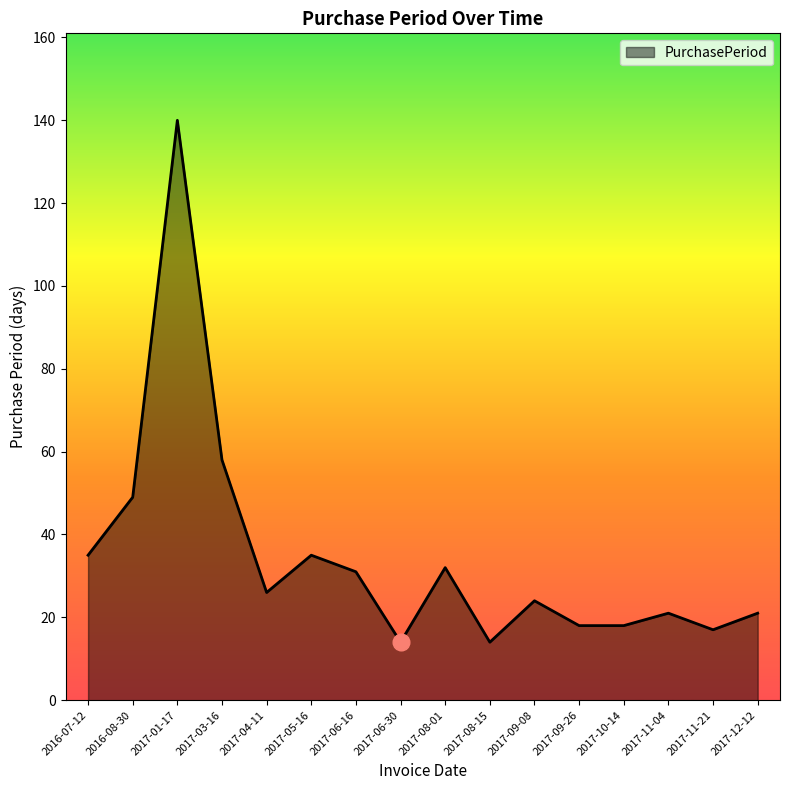

Which label corresponds to the largest value in the chart?

2017-01-17